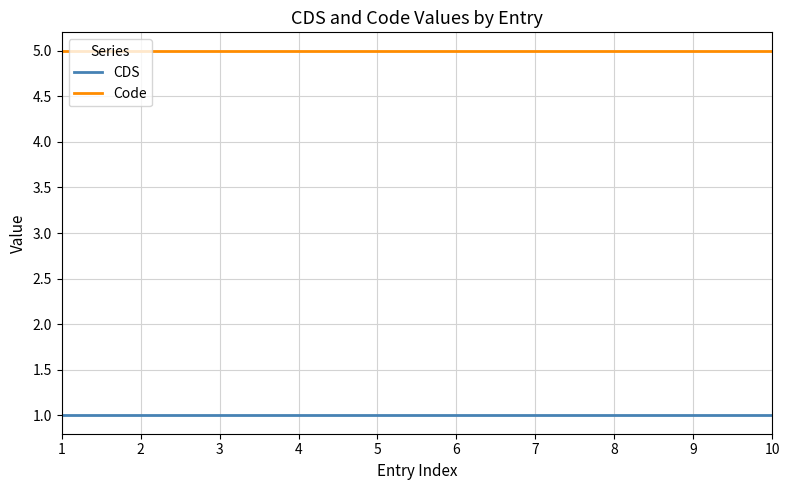

What is the average value of the Code series?

5